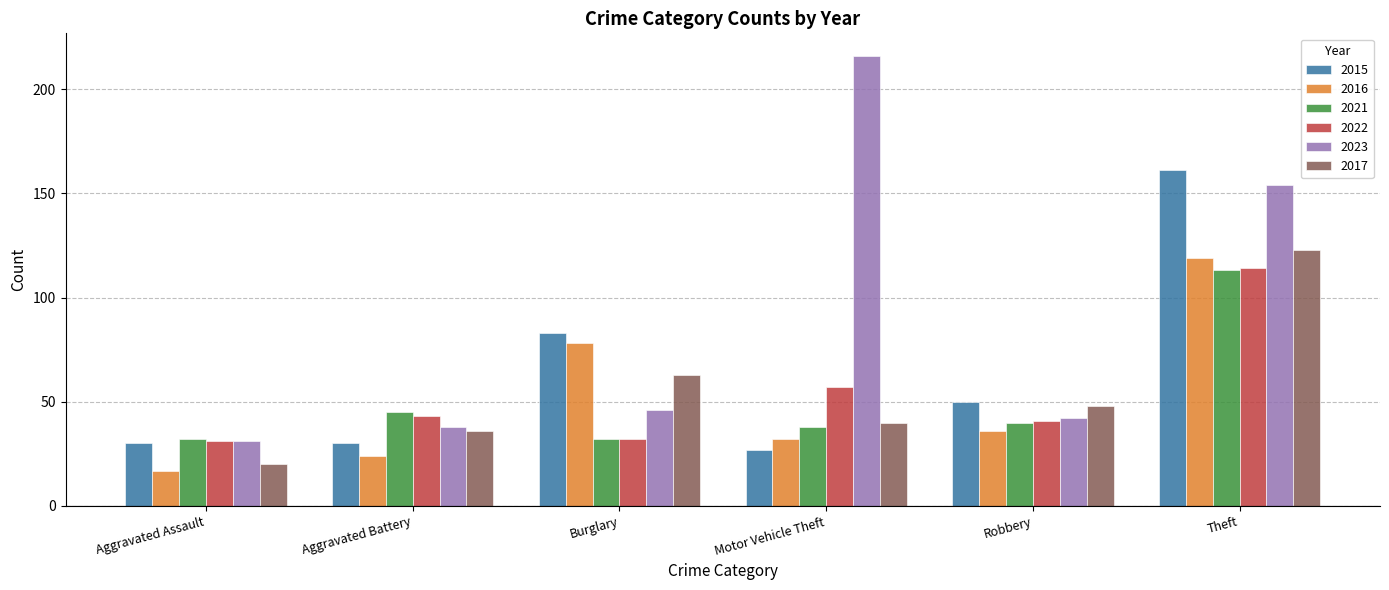

At how many categories does at least one series exceed 145?

2